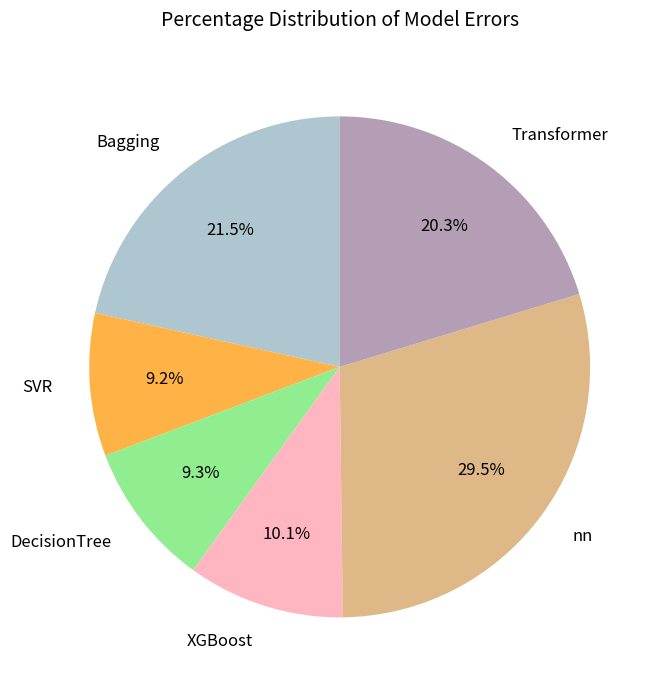

How many slices are in this pie chart?

6